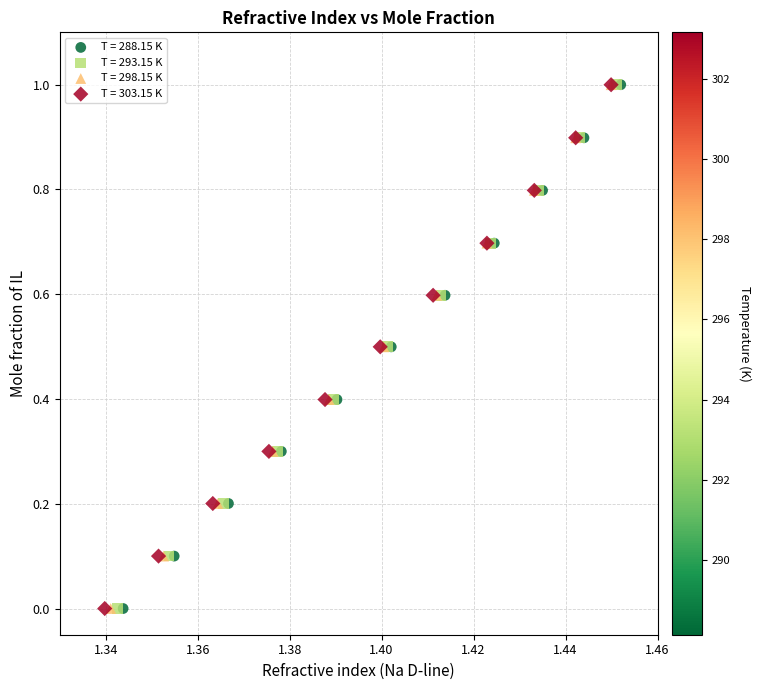

What are all the series names shown in the legend?

T = 288.15 K, T = 293.15 K, T = 298.15 K, T = 303.15 K